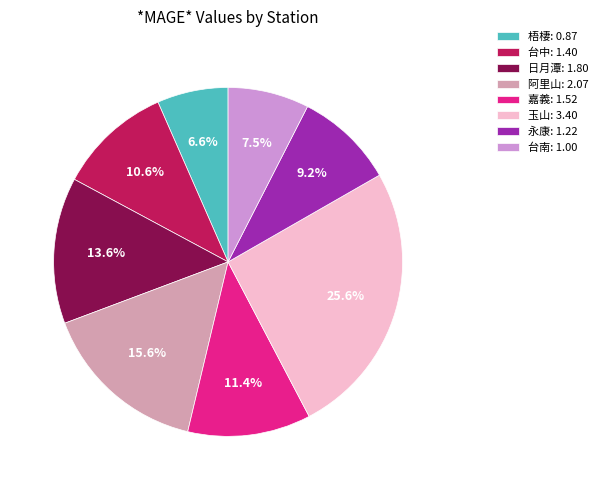

To the nearest percent, what is the combined percentage of 日月潭 and 台中?

24%